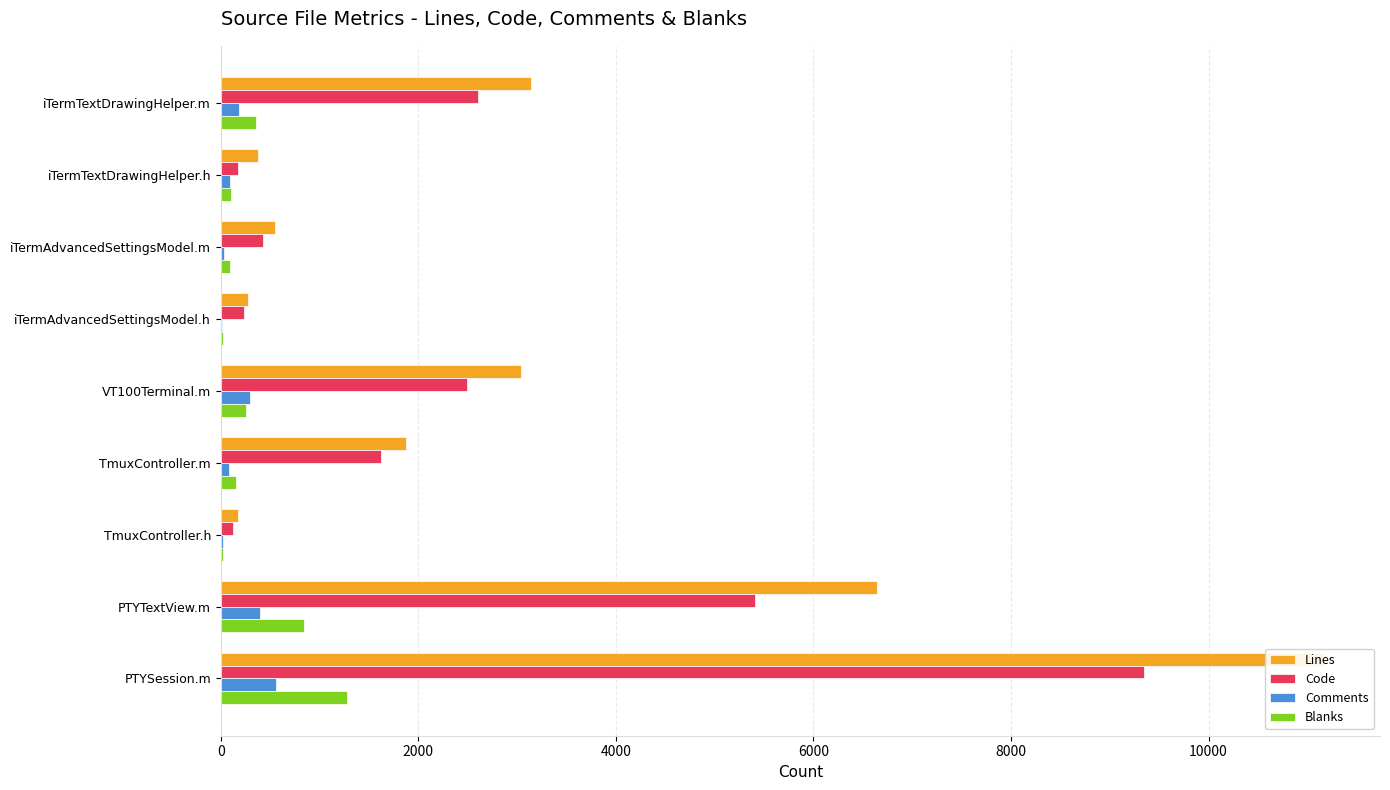

What is the sum of all Lines values?

27255